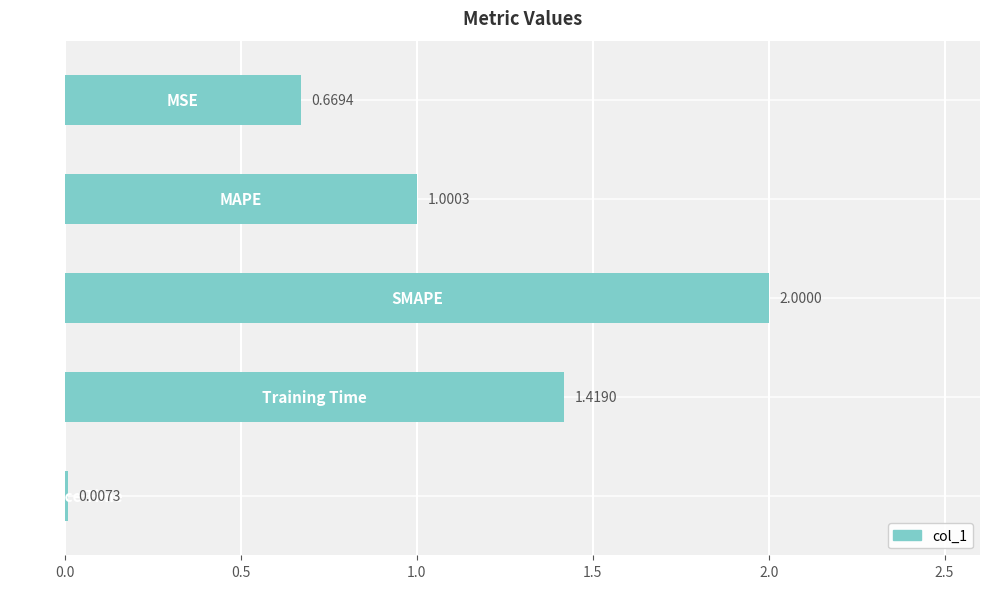

What is the sum of all values?

5.1